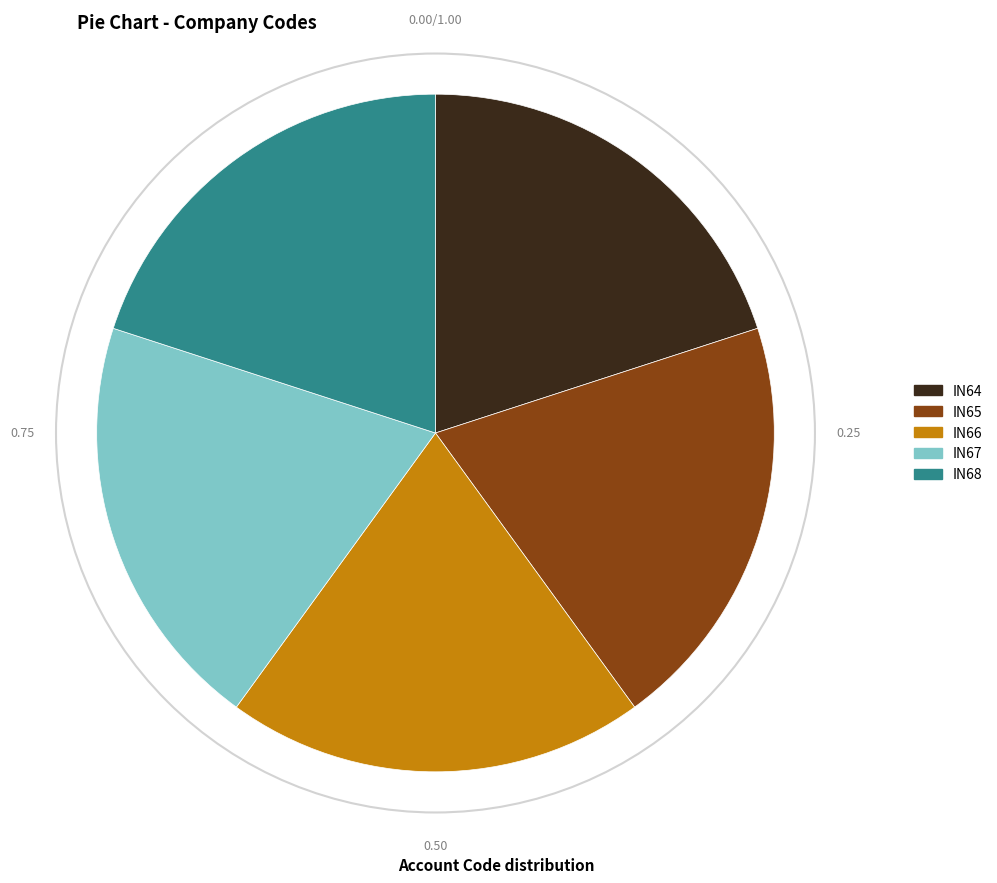

Does IN64 account for over 50% of the chart?

No